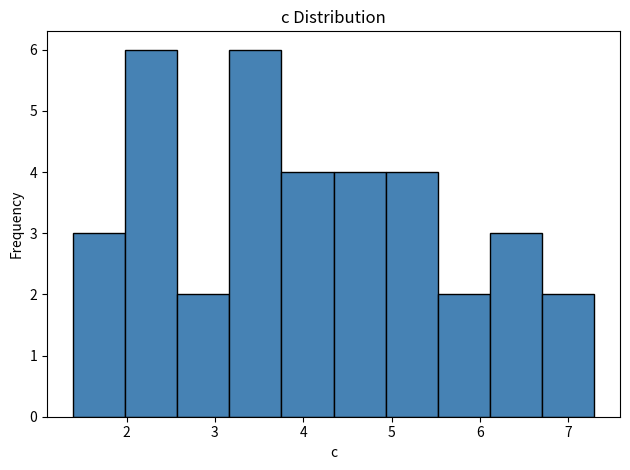

What is the height of the bar covering 4.3 to 4.9 on the x-axis? Neither the bar edges nor the heights are printed on the chart, so give them approximately, as read against the axes.

4